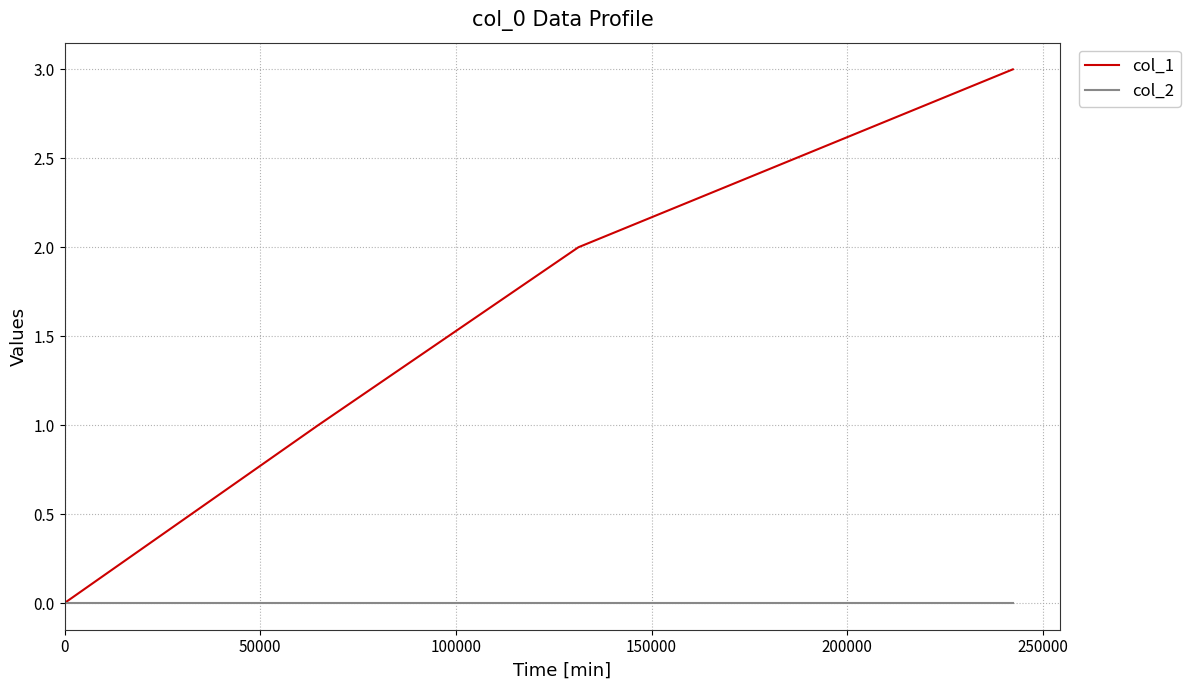

What is the maximum value shown in the chart?

3